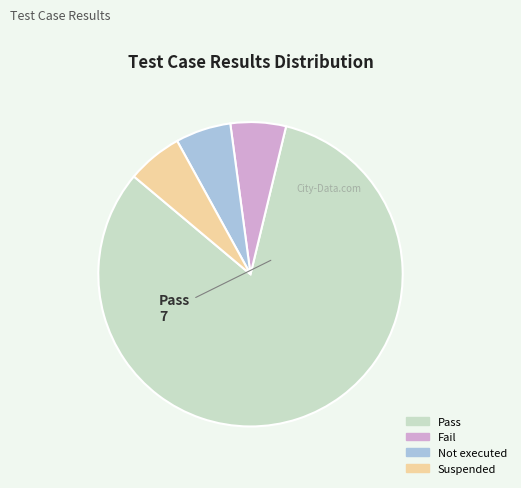

Combined, do Suspended and Not executed account for over 50%?

No